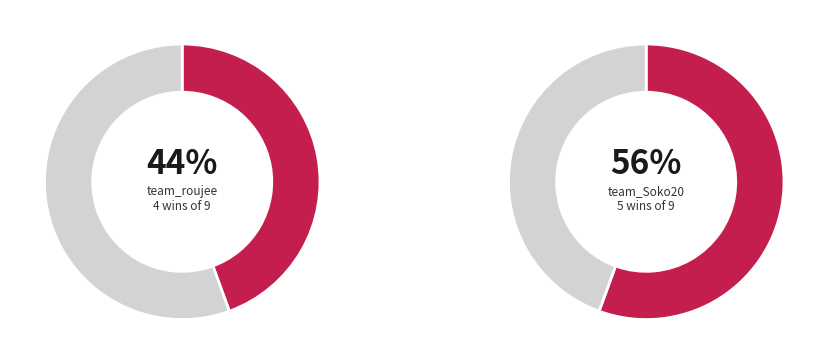

Is team_Soko20 the majority of the pie?

Yes